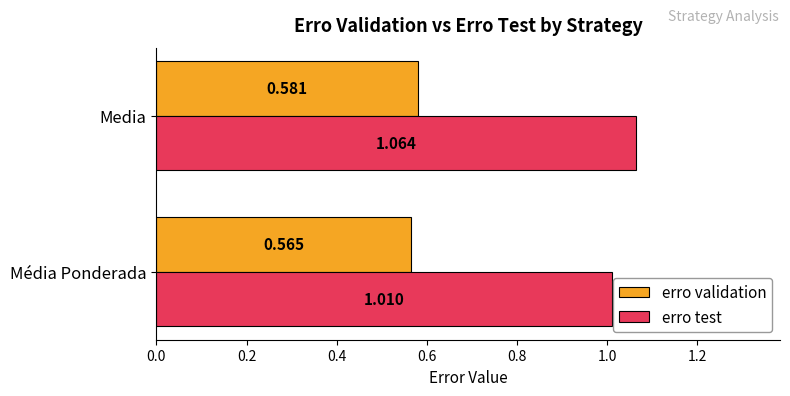

Which series has the widest spread of values?

erro test